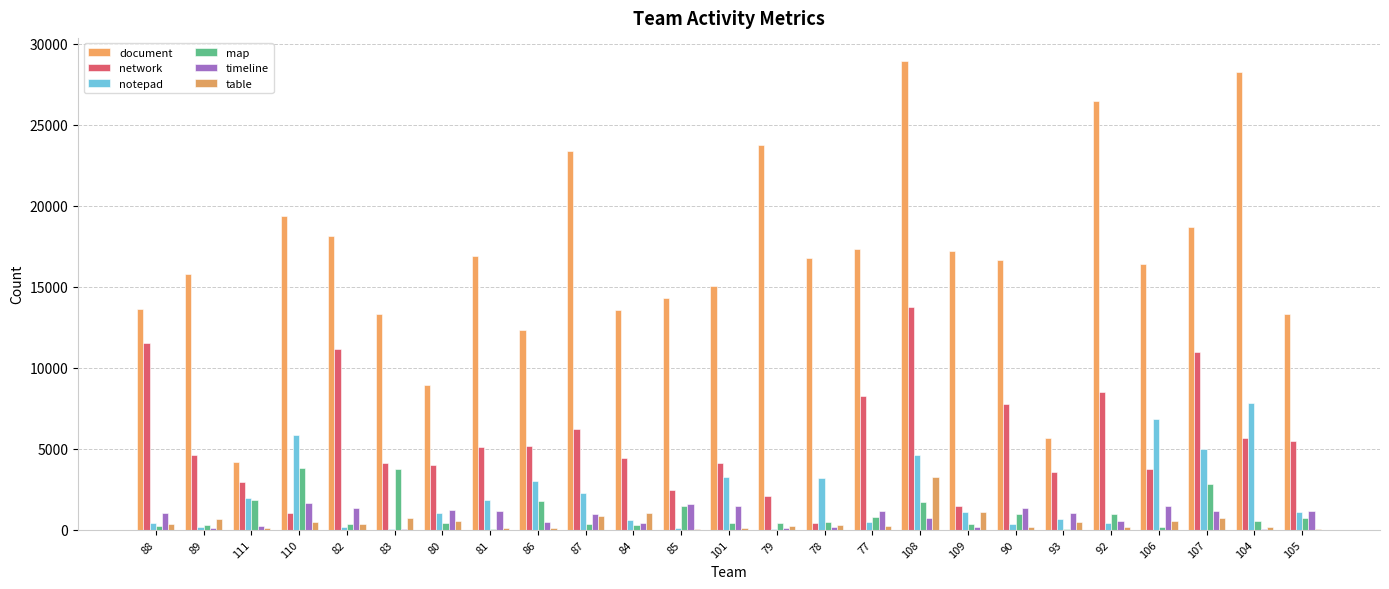

What is the maximum value for network?

13741